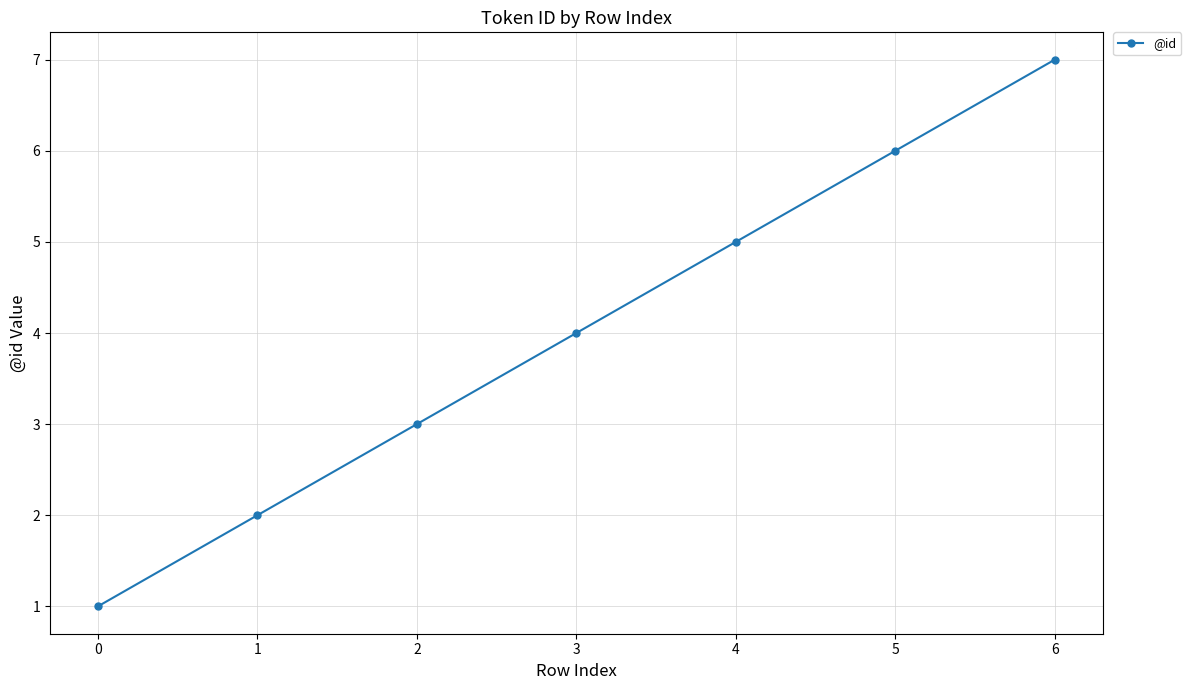

Rank the categories by value from highest to lowest.

6, 5, 4, 3, 2, 1, 0